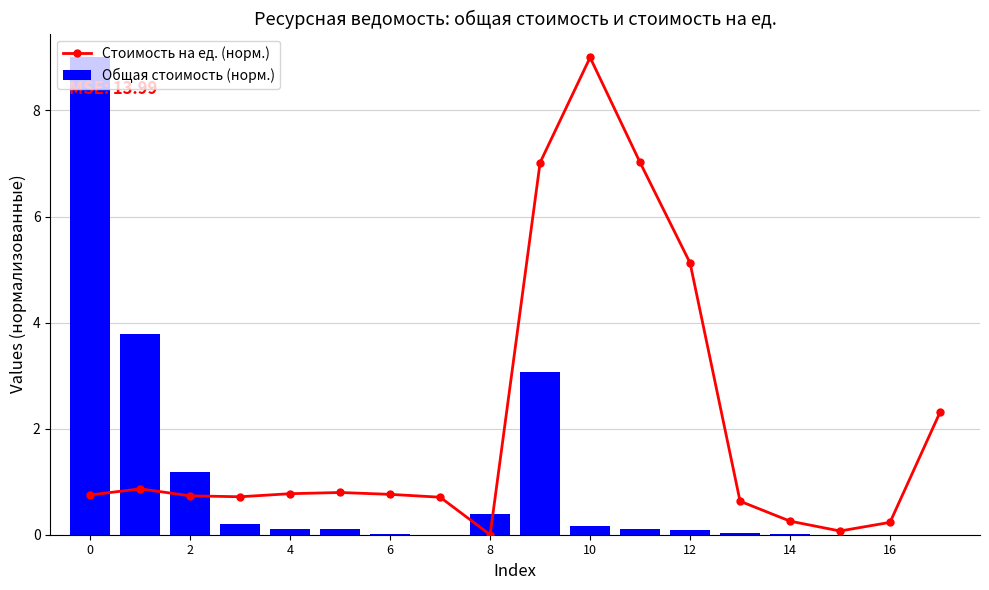

What is the sum of all Общая стоимость (норм.) values?

18.3